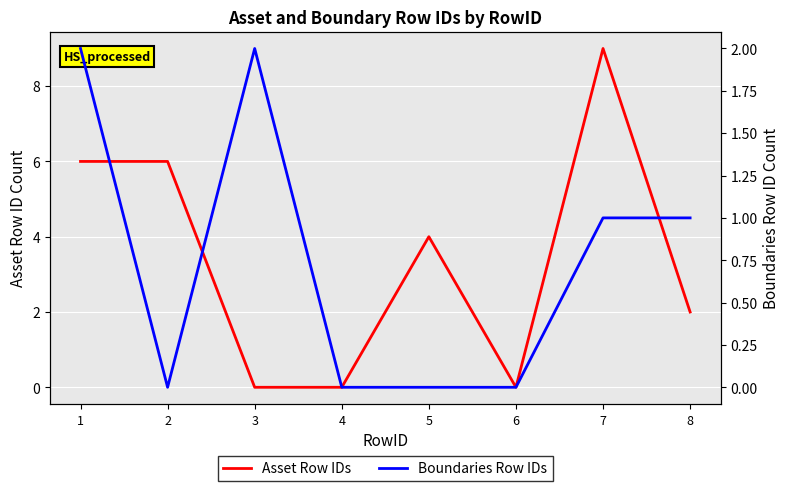

List the series in order of their overall mean, lowest first.

Boundaries Row IDs, Asset Row IDs